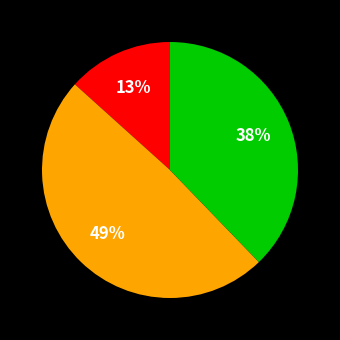

Is there any slice that represents more than half of the pie?

No